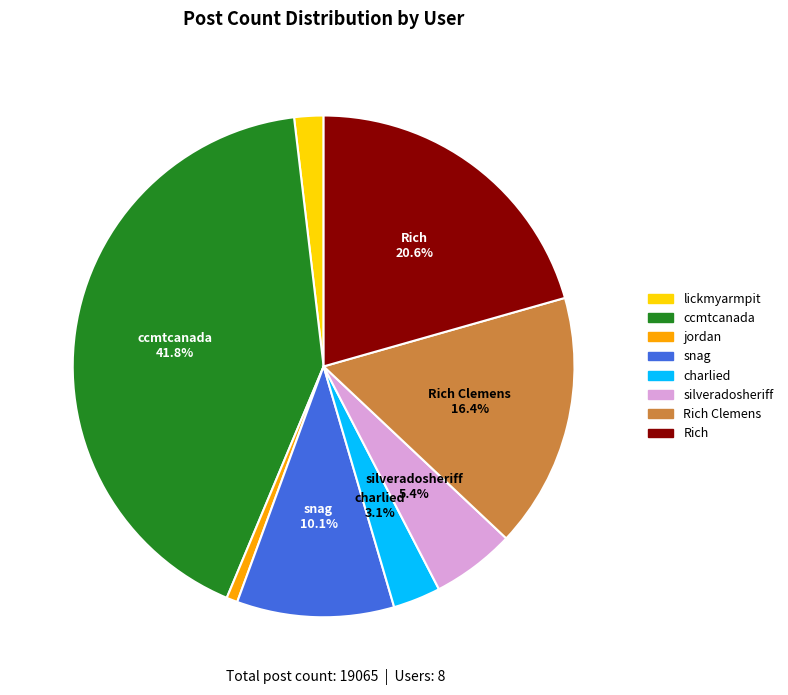

Does any single category account for the majority?

No